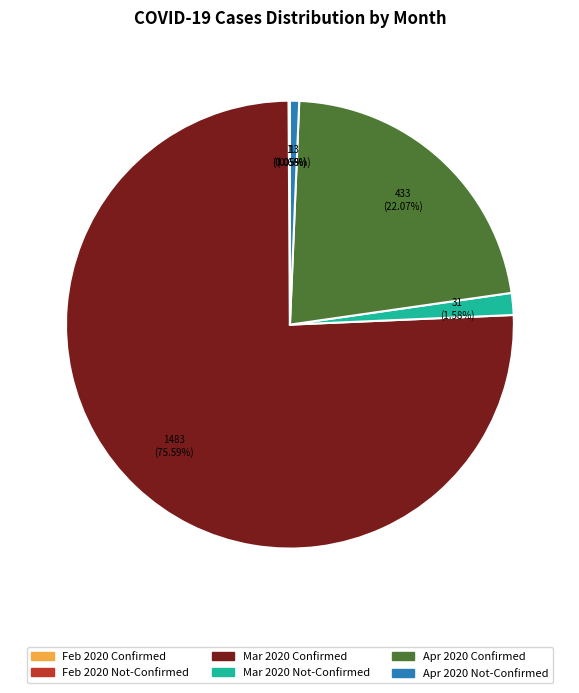

Is there a majority slice in this chart?

Yes